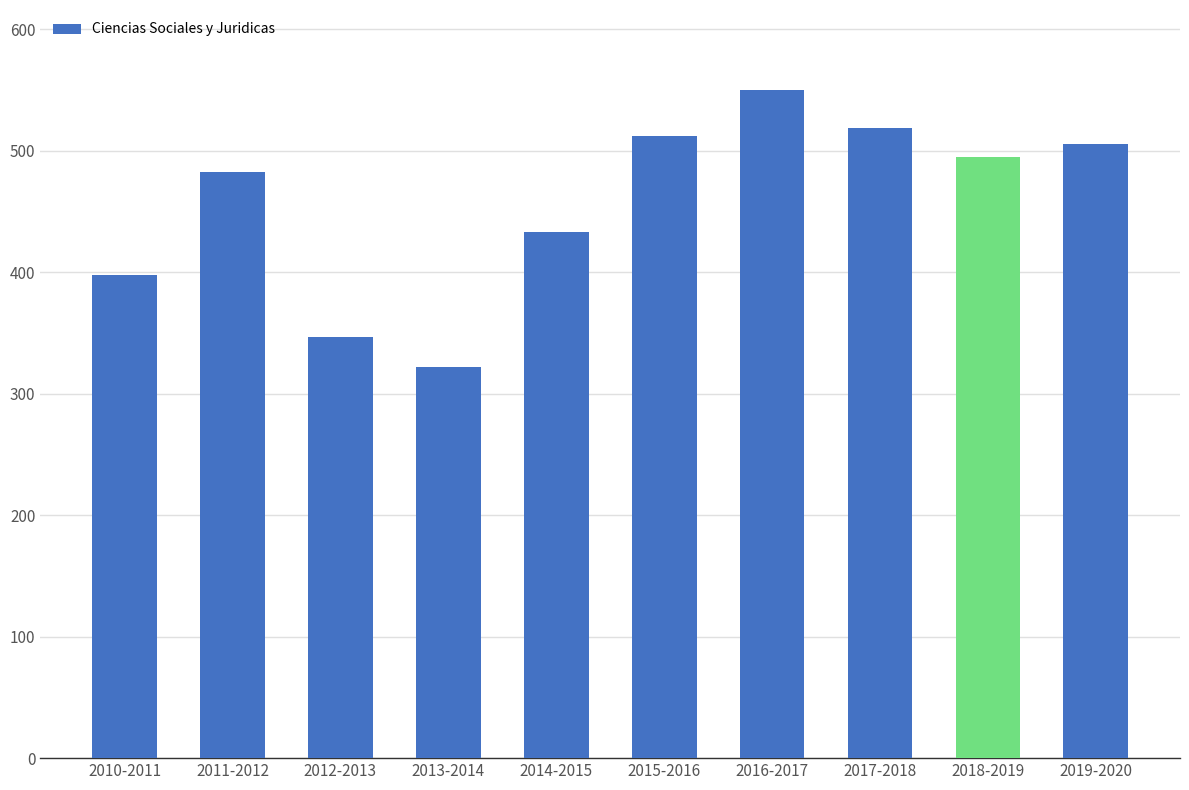

At which label is the value closest to 436?

2014-2015